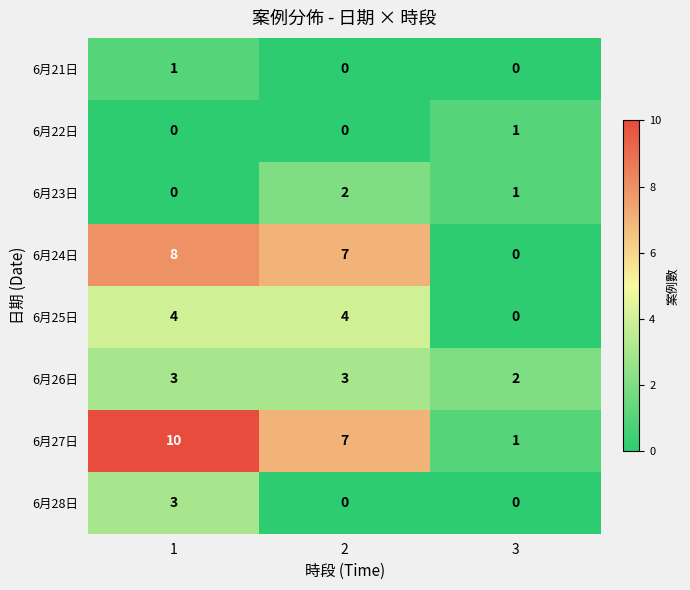

Reading left to right, extract all data points from this chart.

6月21日: 1	0	0
6月22日: 0	0	1
6月23日: 0	2	1
6月24日: 8	7	0
6月25日: 4	4	0
6月26日: 3	3	2
6月27日: 10	7	1
6月28日: 3	0	0